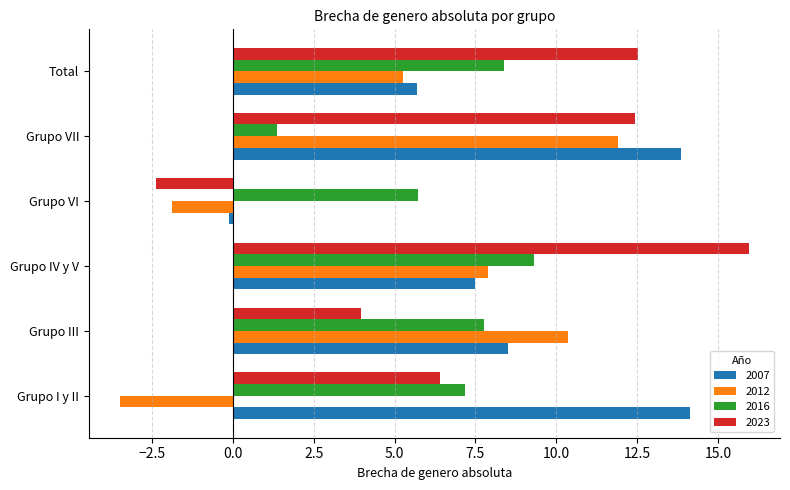

What is the spread (max minus min) of values at Grupo I y II?

17.6